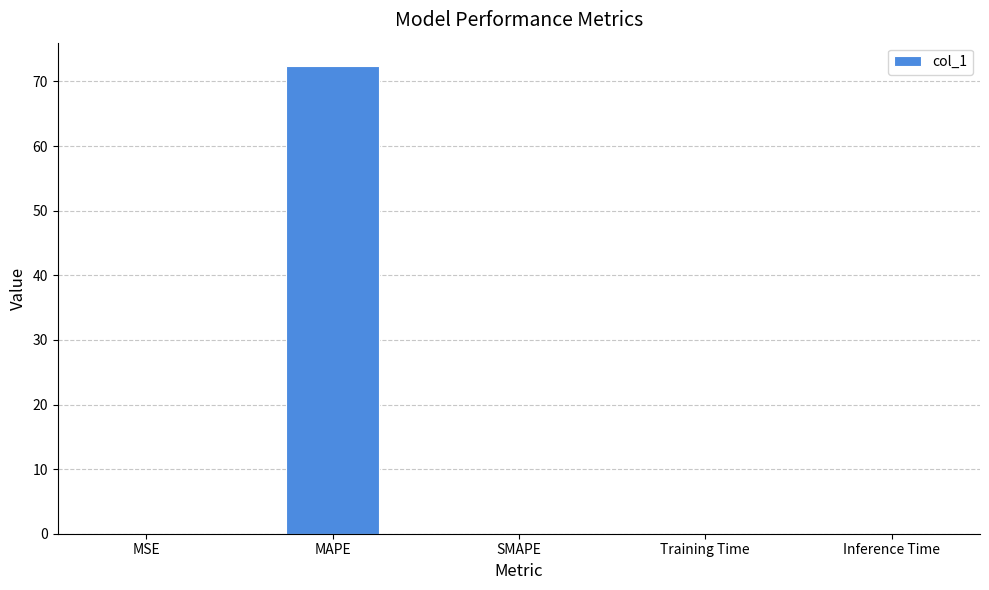

What is the change in value from MSE to MAPE?

+72.4